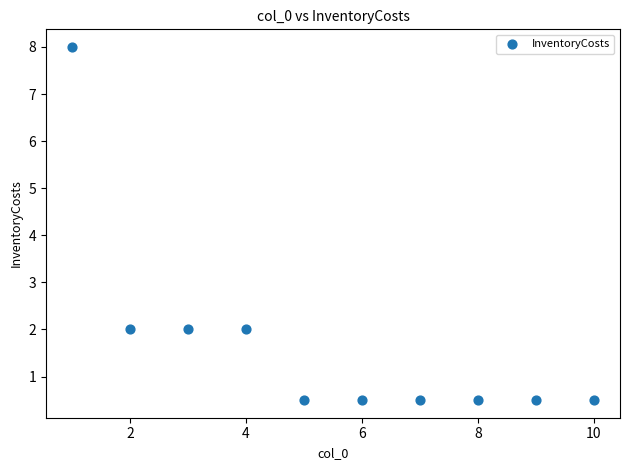

What is the range of X values (max minus min)?

9.0